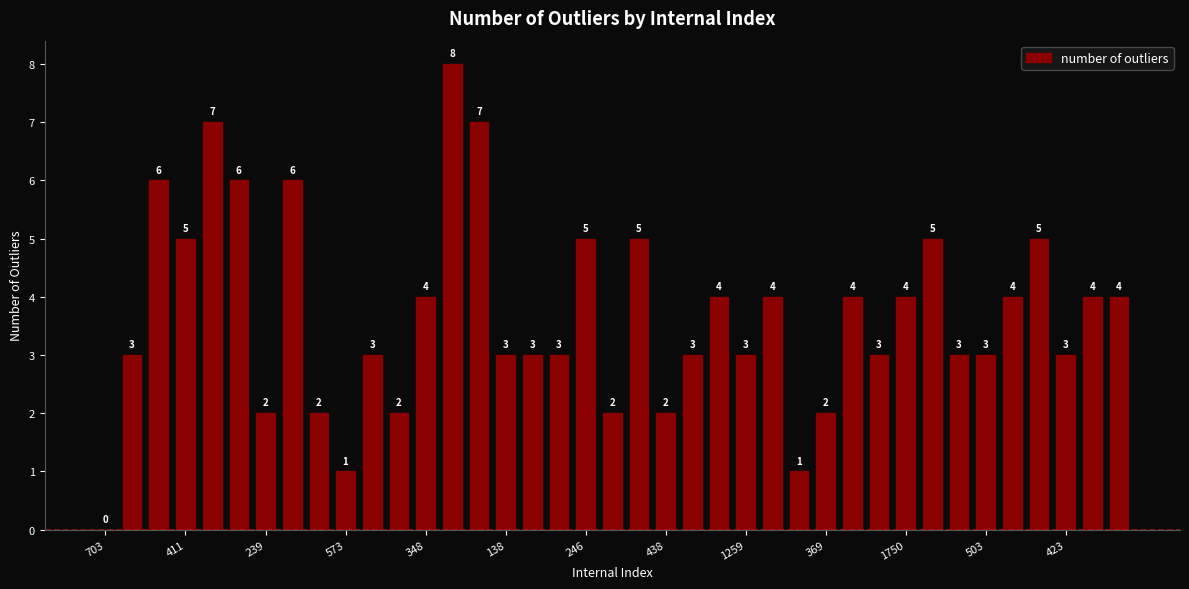

What is the maximum value shown in the chart?

8